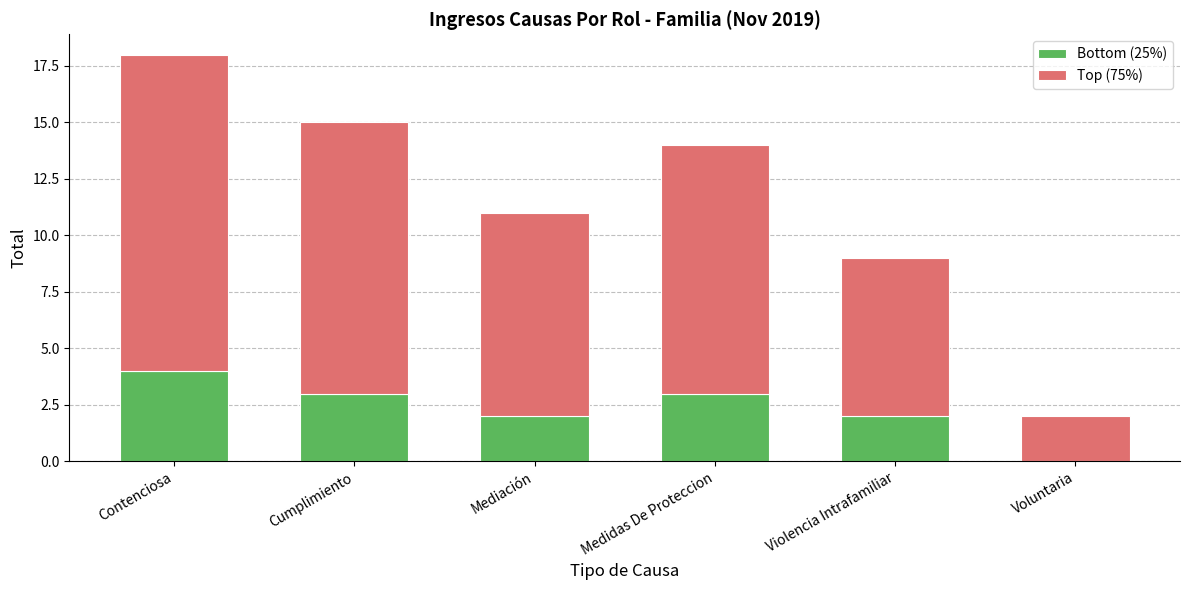

What is the total value across all series at Violencia Intrafamiliar?

9